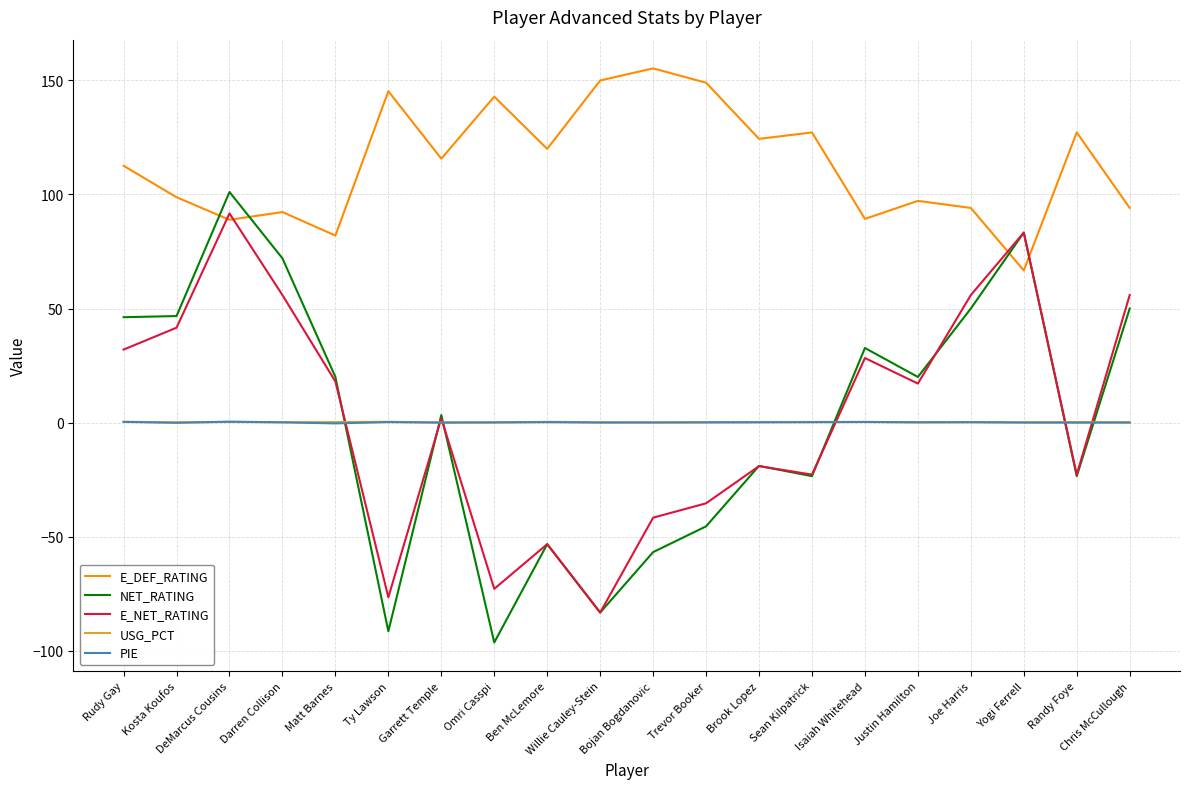

What is the spread (max minus min) of values at Bojan Bogdanovic?

212.1